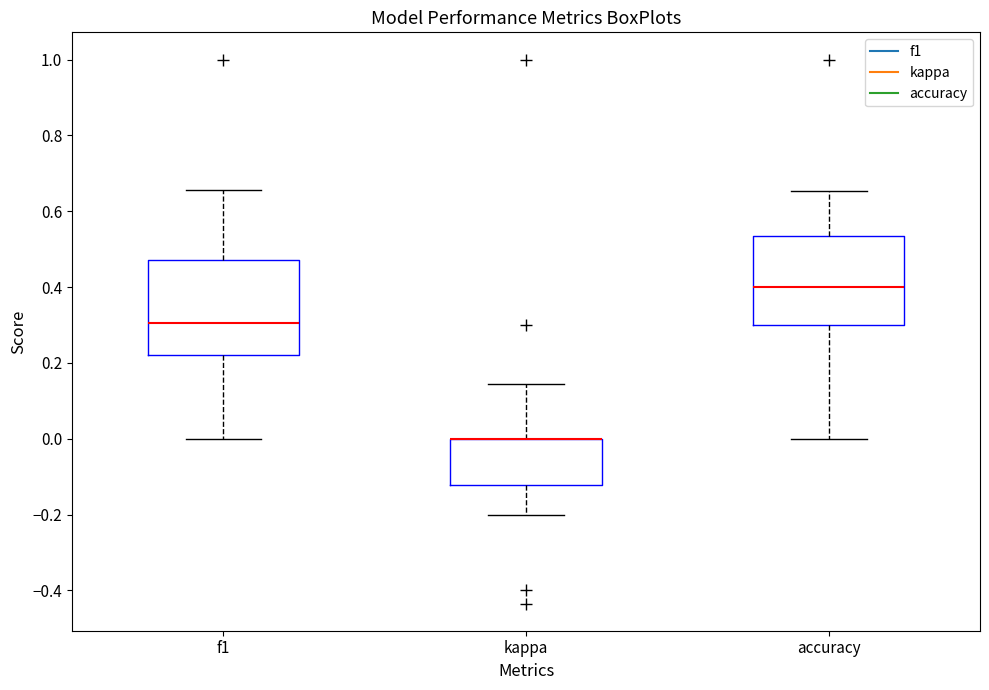

Reading left to right, read every box against the y-axis: the position of its median line, the range the box covers, and the ends of its whiskers. The values are not printed on the chart, so give them approximately, as read against the axis.

f1: median 0.30, box 0.22 to 0.48, whiskers 0.00 to 0.66
kappa: median 0.00 (drawn on the box's upper edge), box -0.12 to 0.00, whiskers -0.20 to 0.14
accuracy: median 0.40, box 0.30 to 0.54, whiskers 0.00 to 0.66